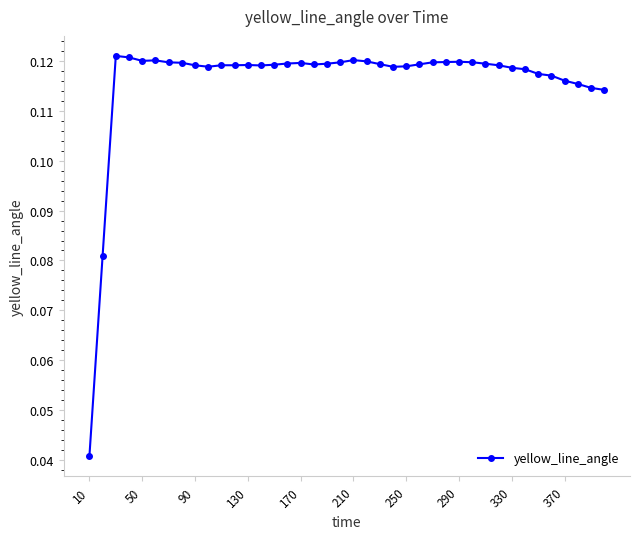

How many values are between 0 and 1?

40